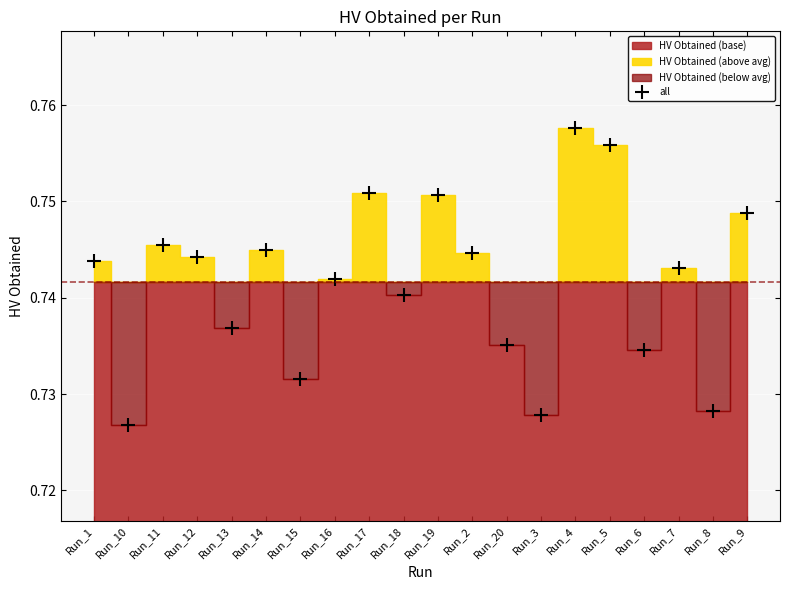

Between Run_5 and Run_1, which is larger?

Run_5